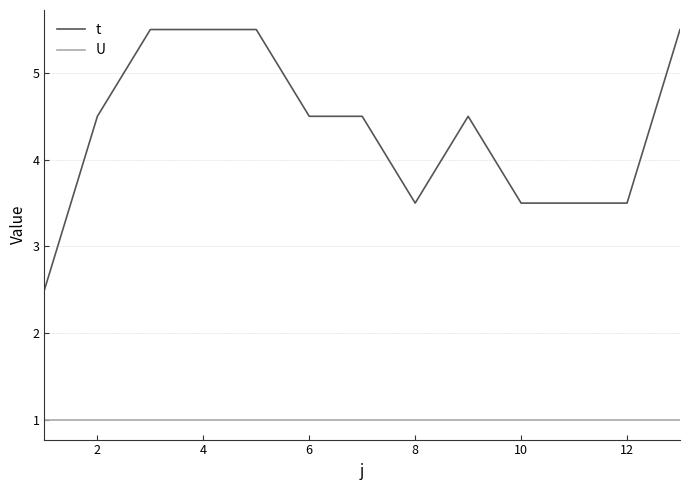

What is the difference between the maximum and minimum values in the t series?

3.0